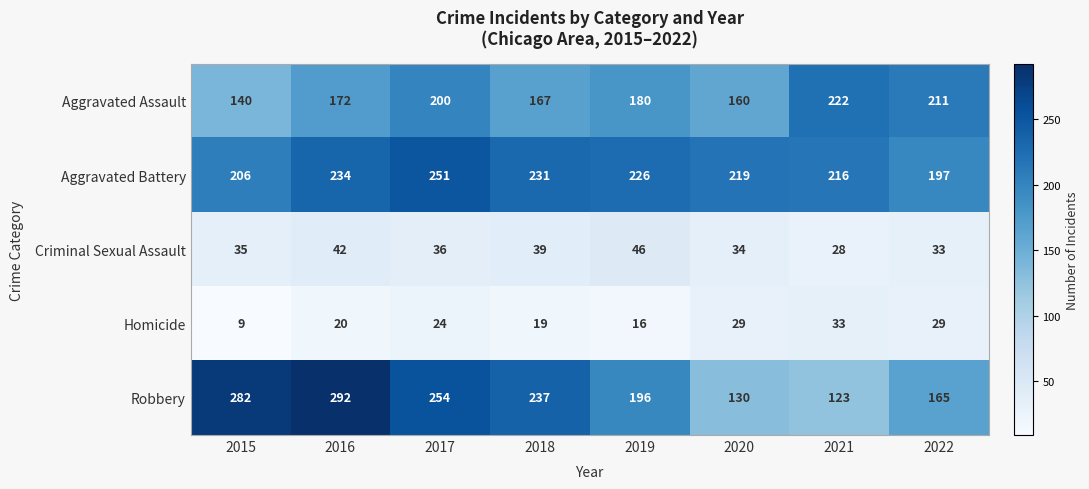

What is the difference between the highest and lowest values at 2022?

182